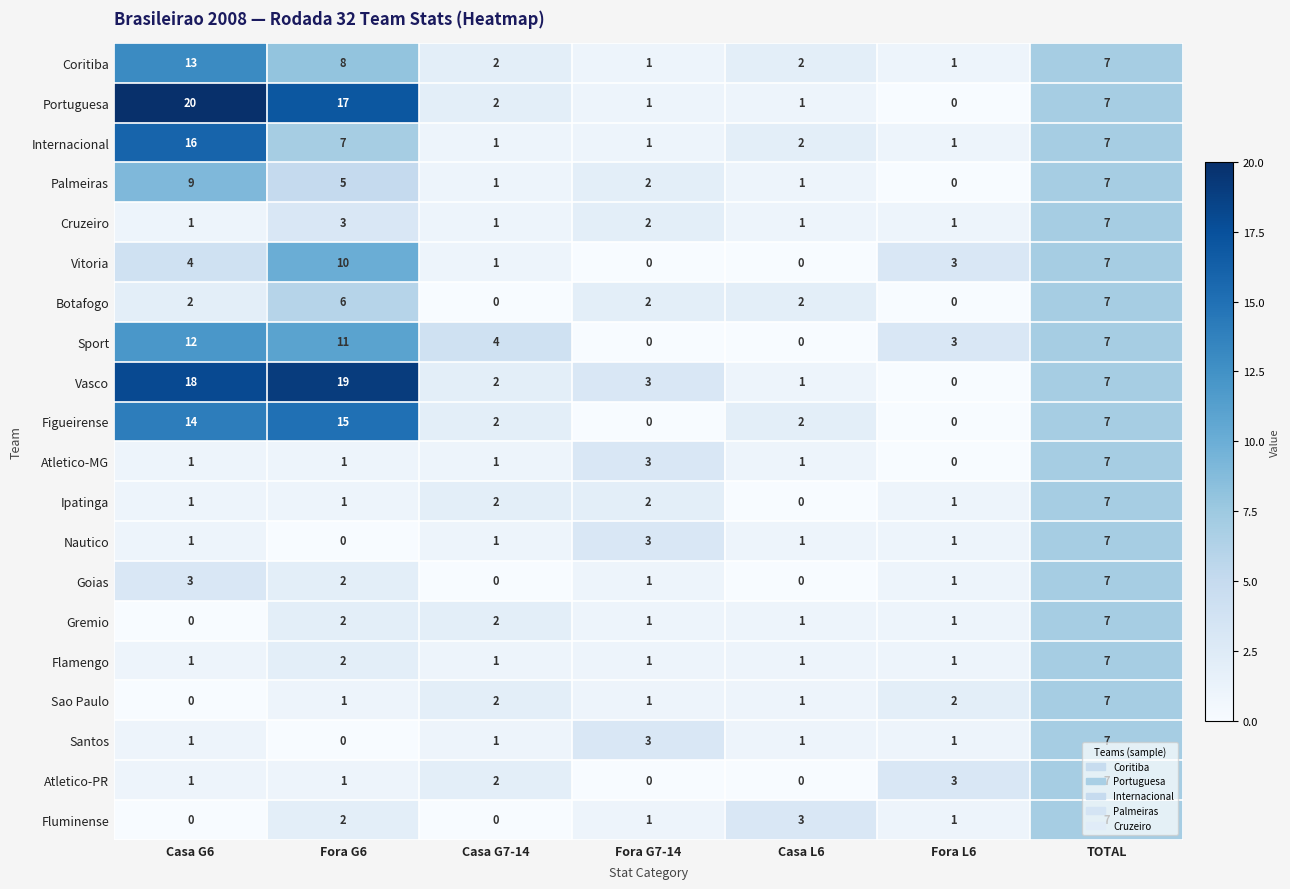

At which label is Flamengo closest to 4?

Fora G6